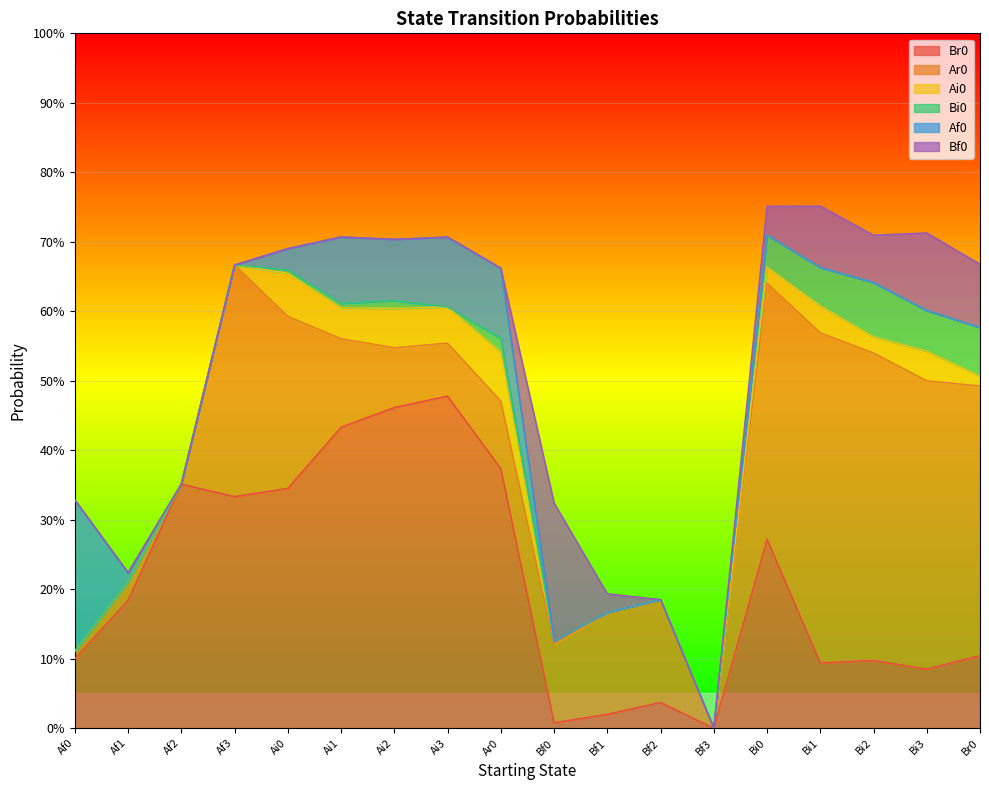

Count the number of categories in the chart.

18